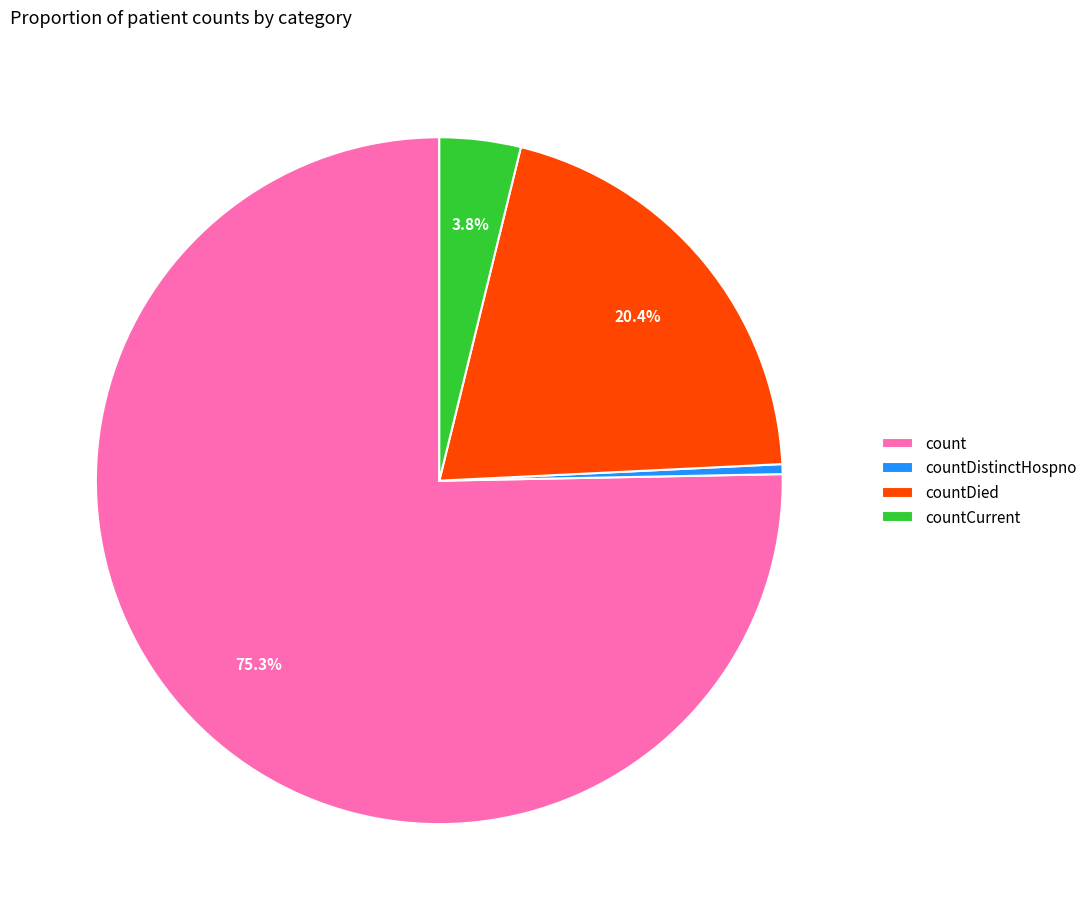

What is the largest slice in the pie chart?

count